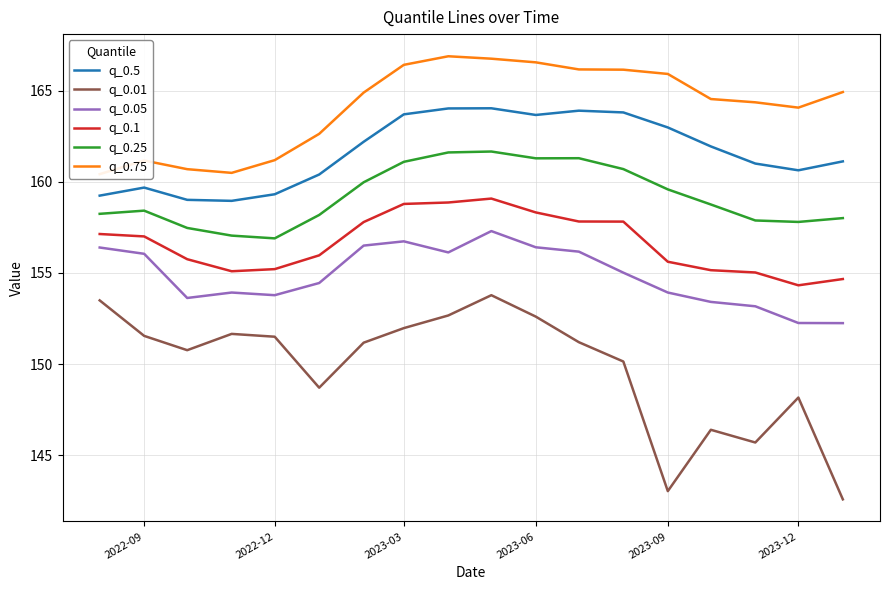

How many values in the q_0.05 series are below 155?

9